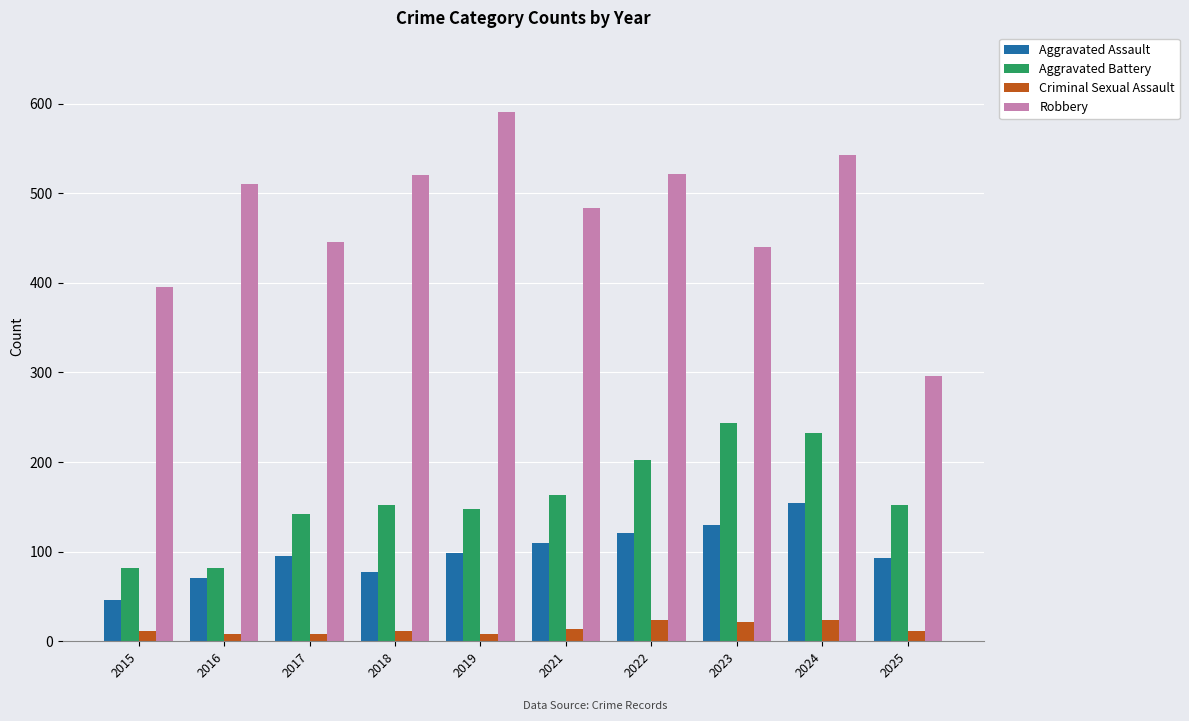

What is the difference between the maximum and minimum values in the Aggravated Assault series?

108